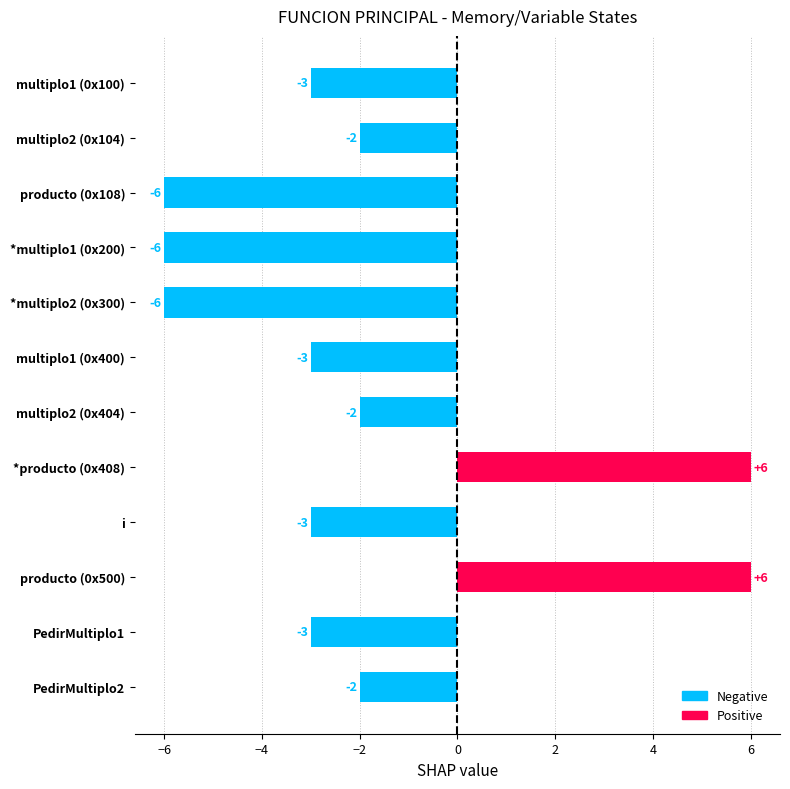

What is the sum of the values at producto (0x500) and *producto (0x408)?

12